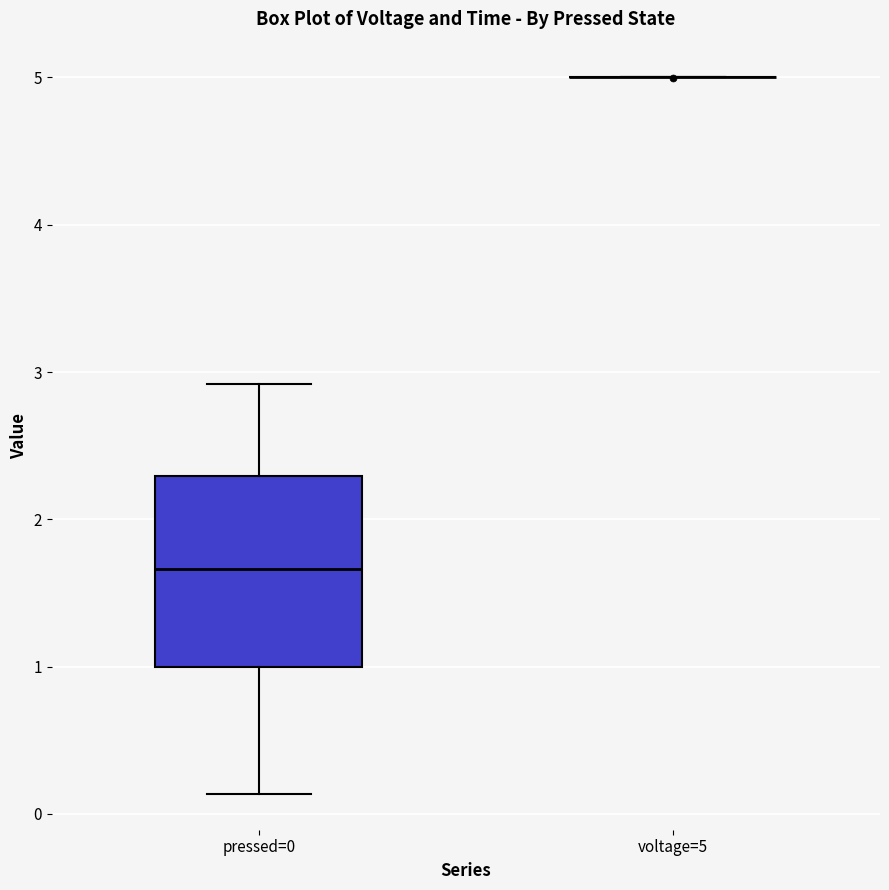

Comparing the boxes themselves (not the whiskers), which one is the tallest?

pressed=0